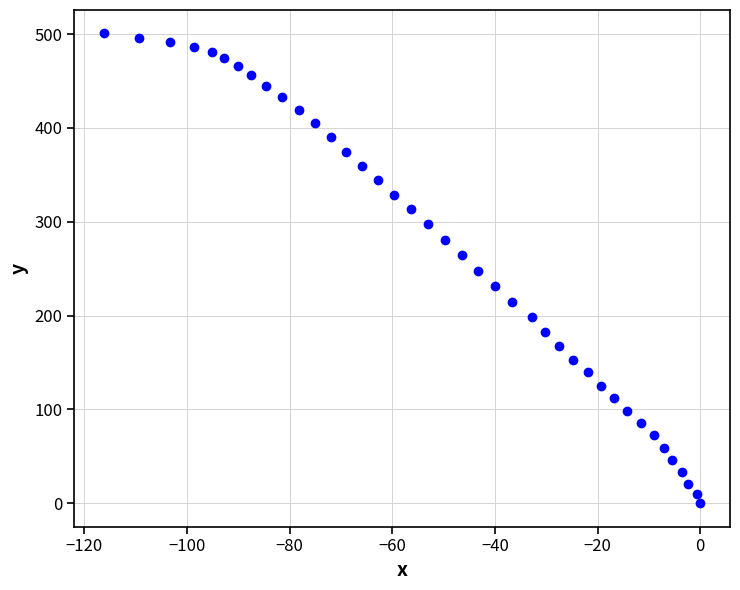

How many points are shown in the scatter plot?

40